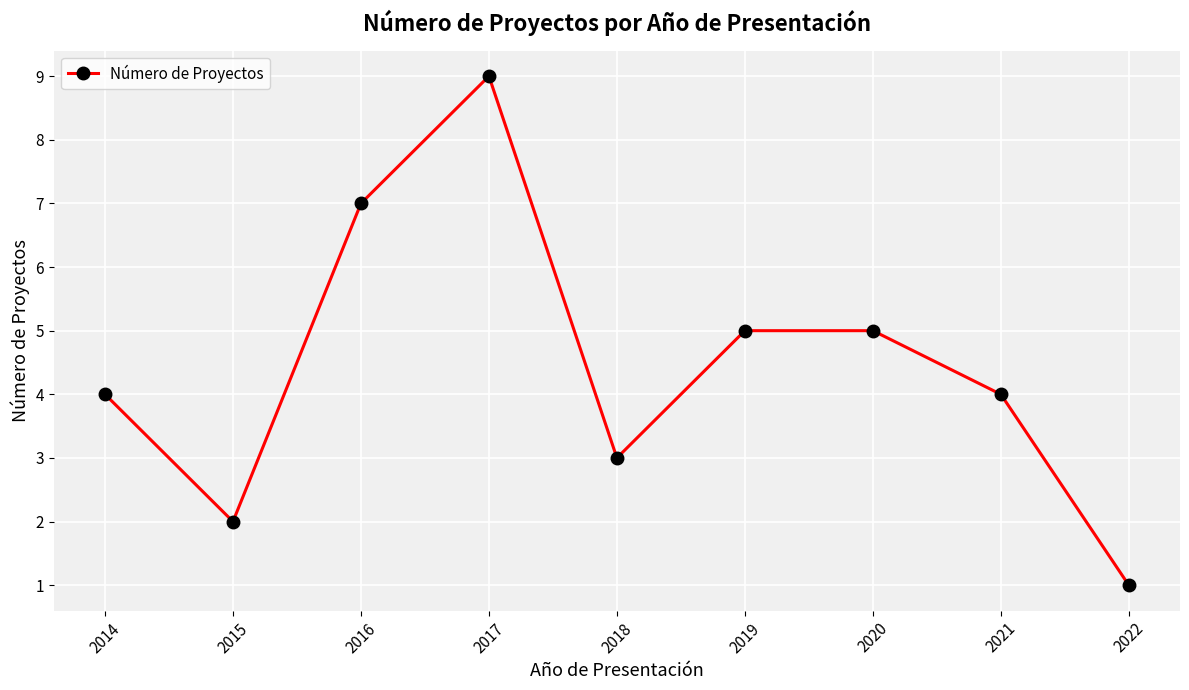

Between 2021 and 2019, which is larger?

2019